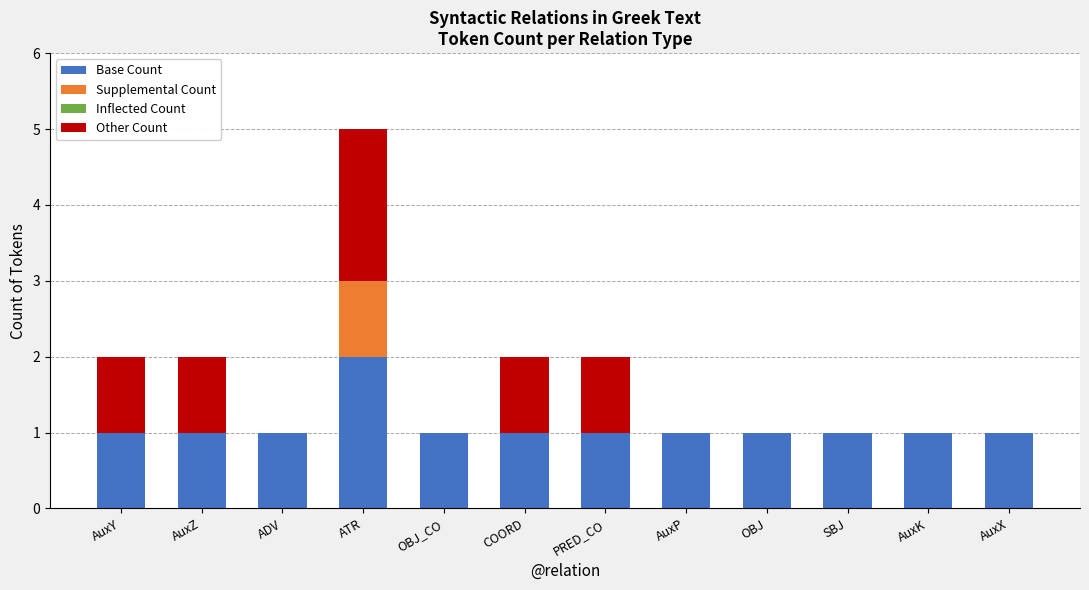

Is it true that Base Count equals 1 at PRED_CO?

True